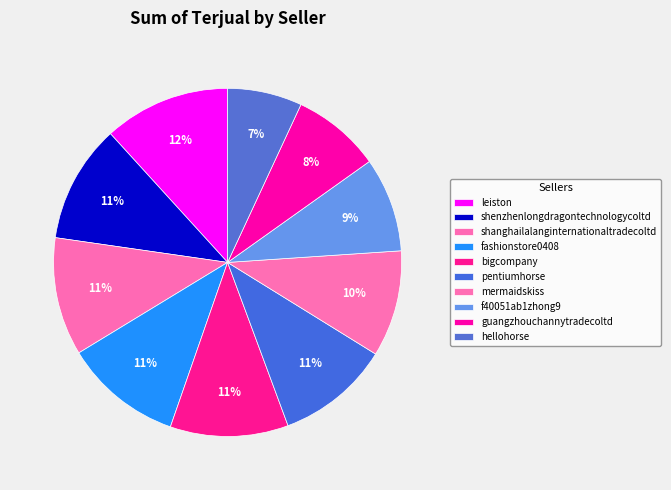

How many segments does this pie chart have?

10